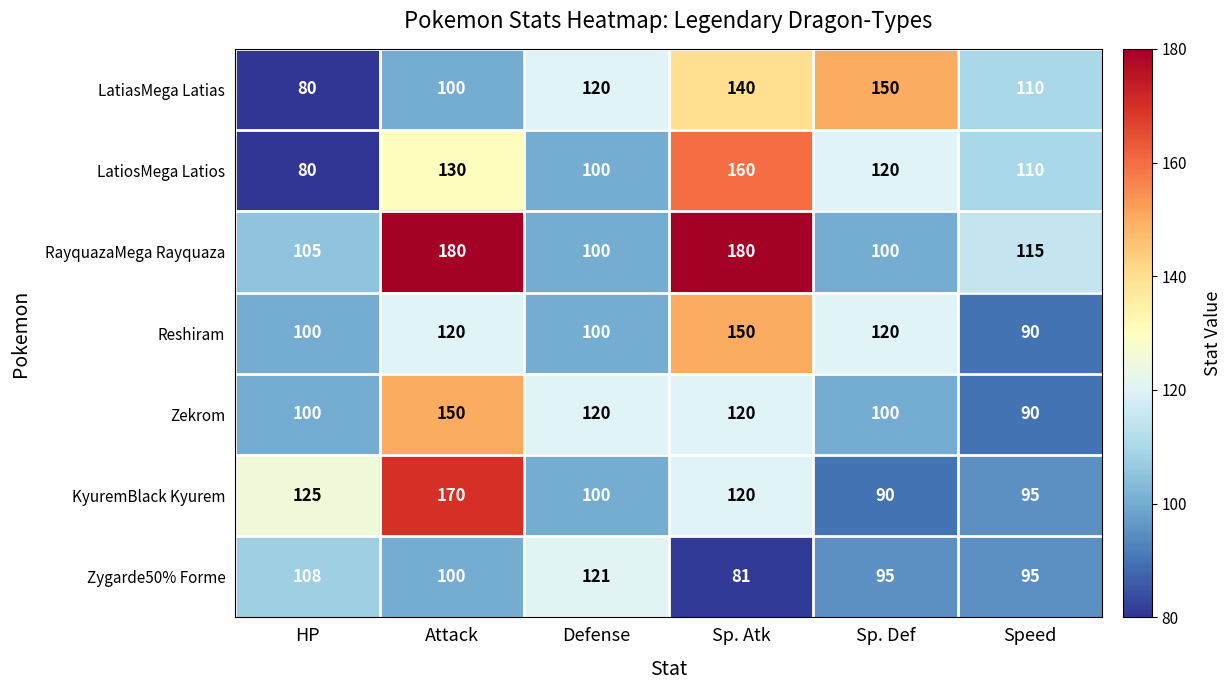

How many distinct data groups are displayed?

7